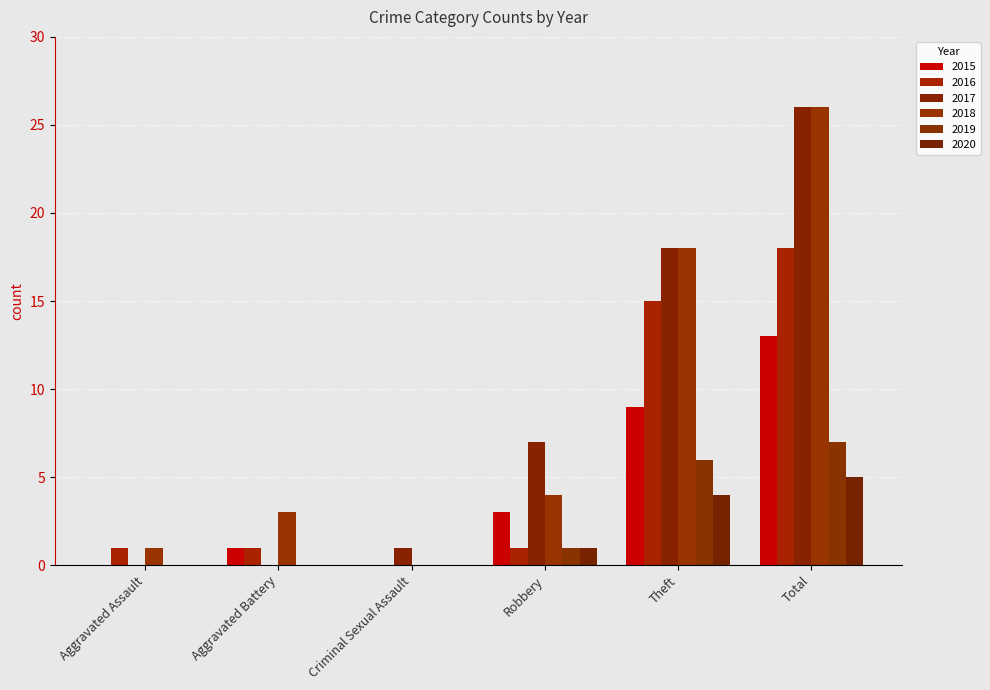

Reading right to left, list all the values displayed in this chart.

2015: Total=13	Theft=9	Robbery=3	Criminal Sexual Assault=0	Aggravated Battery=1	Aggravated Assault=0
2016: Total=18	Theft=15	Robbery=1	Criminal Sexual Assault=0	Aggravated Battery=1	Aggravated Assault=1
2017: Total=26	Theft=18	Robbery=7	Criminal Sexual Assault=1	Aggravated Battery=0	Aggravated Assault=0
2018: Total=26	Theft=18	Robbery=4	Criminal Sexual Assault=0	Aggravated Battery=3	Aggravated Assault=1
2019: Total=7	Theft=6	Robbery=1	Criminal Sexual Assault=0	Aggravated Battery=0	Aggravated Assault=0
2020: Total=5	Theft=4	Robbery=1	Criminal Sexual Assault=0	Aggravated Battery=0	Aggravated Assault=0